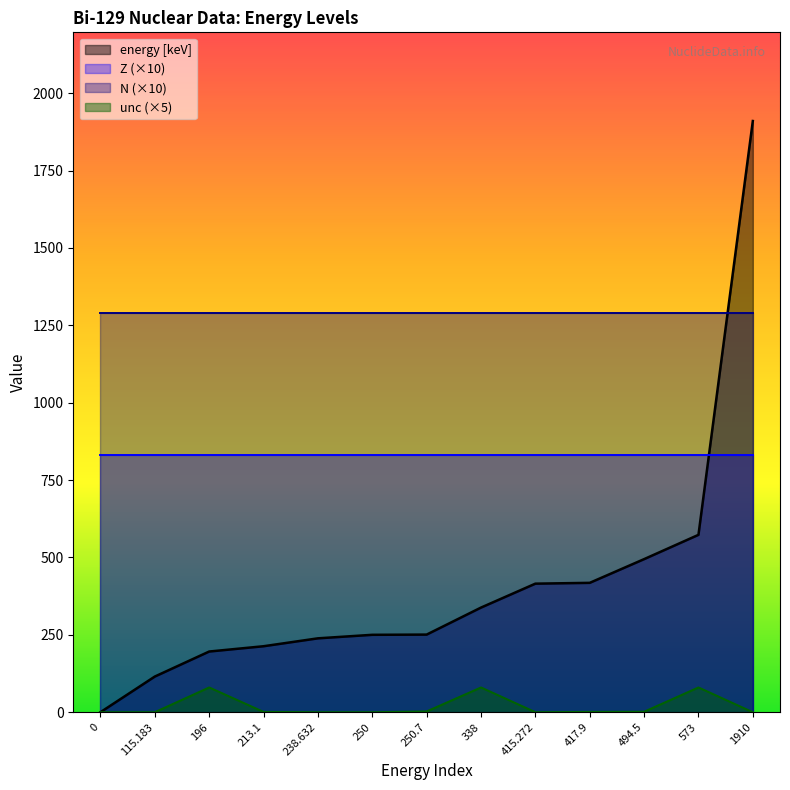

True or false: unc has a value of 40.6 at 196.

False